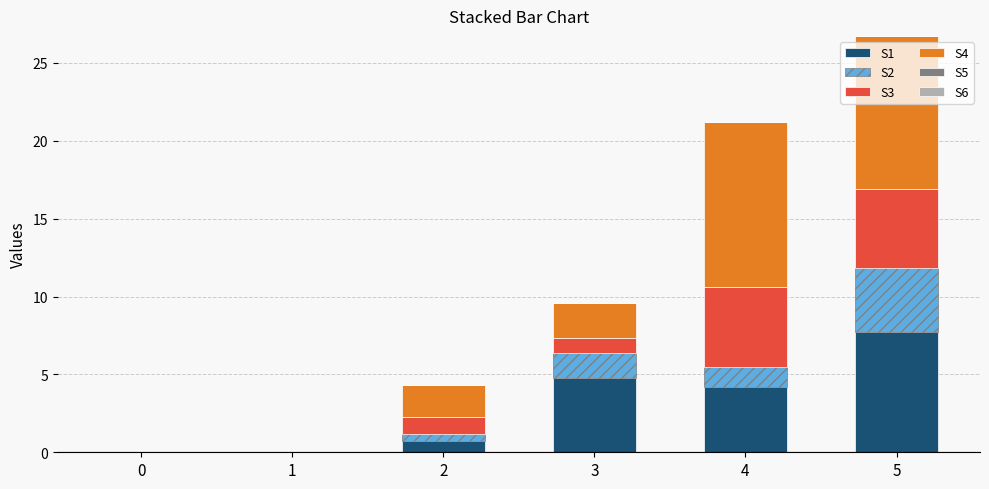

At which category is the sum across all series the highest?

5